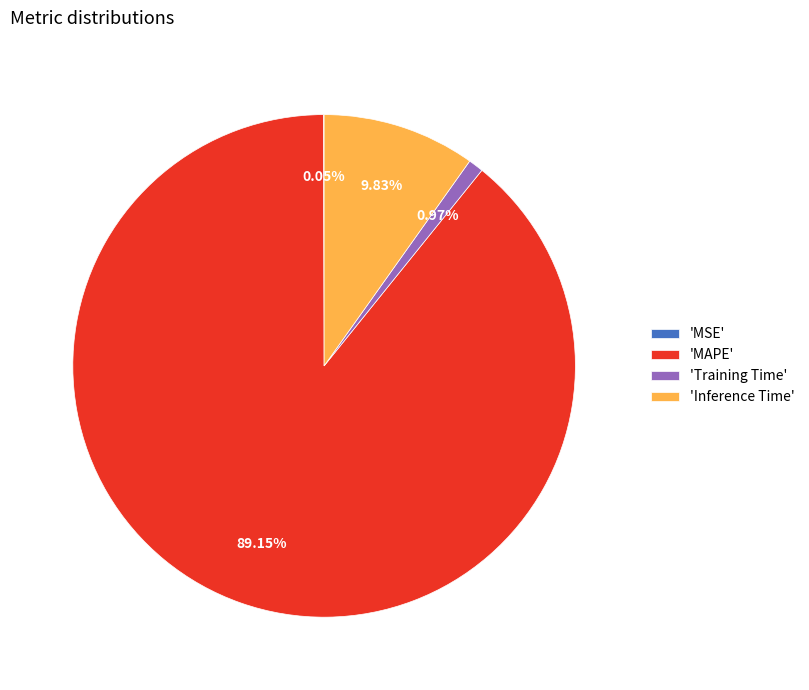

Which has a higher value, 'Training Time' or 'MAPE'?

'MAPE'